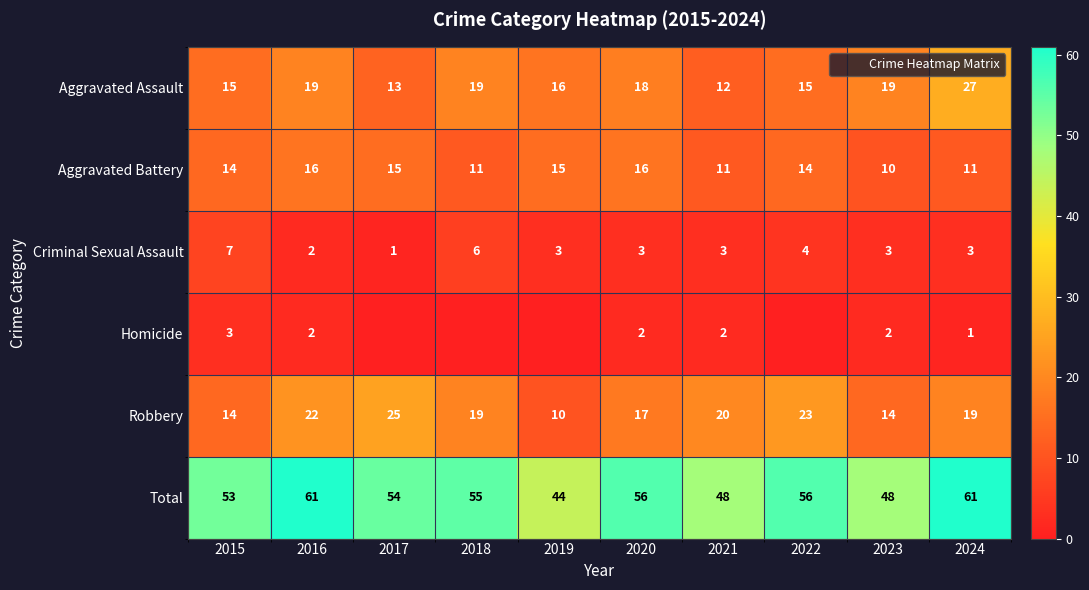

Is the value of Criminal Sexual Assault at 2024 greater than the value of Robbery at 2022?

No